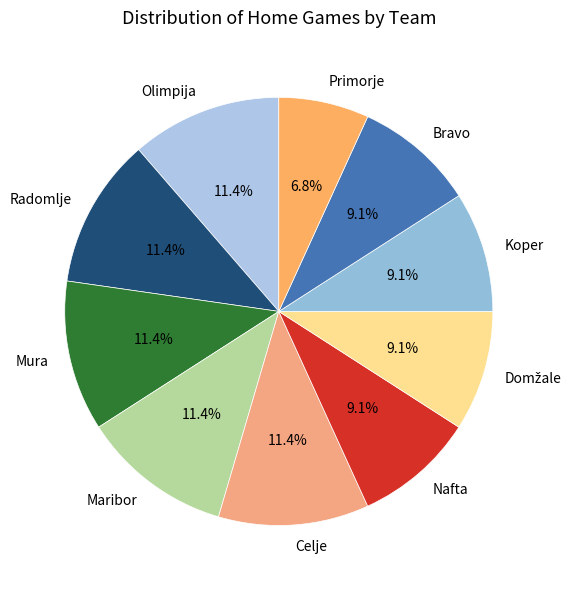

To the nearest percent, what portion does Bravo represent?

9%